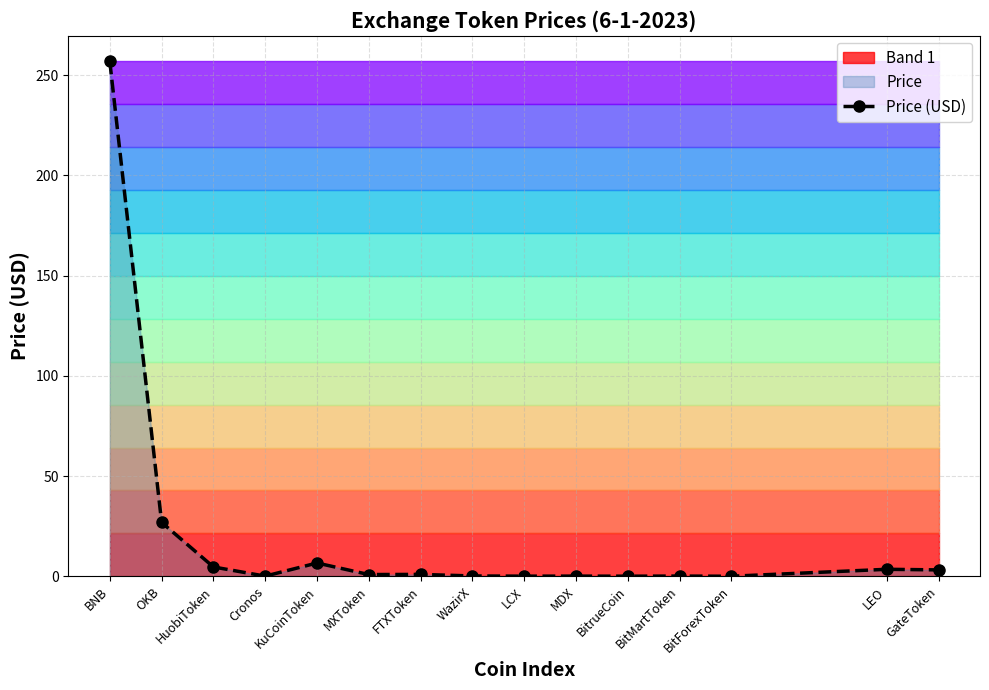

Is it true that the value at KuCoinToken is 2.1?

False